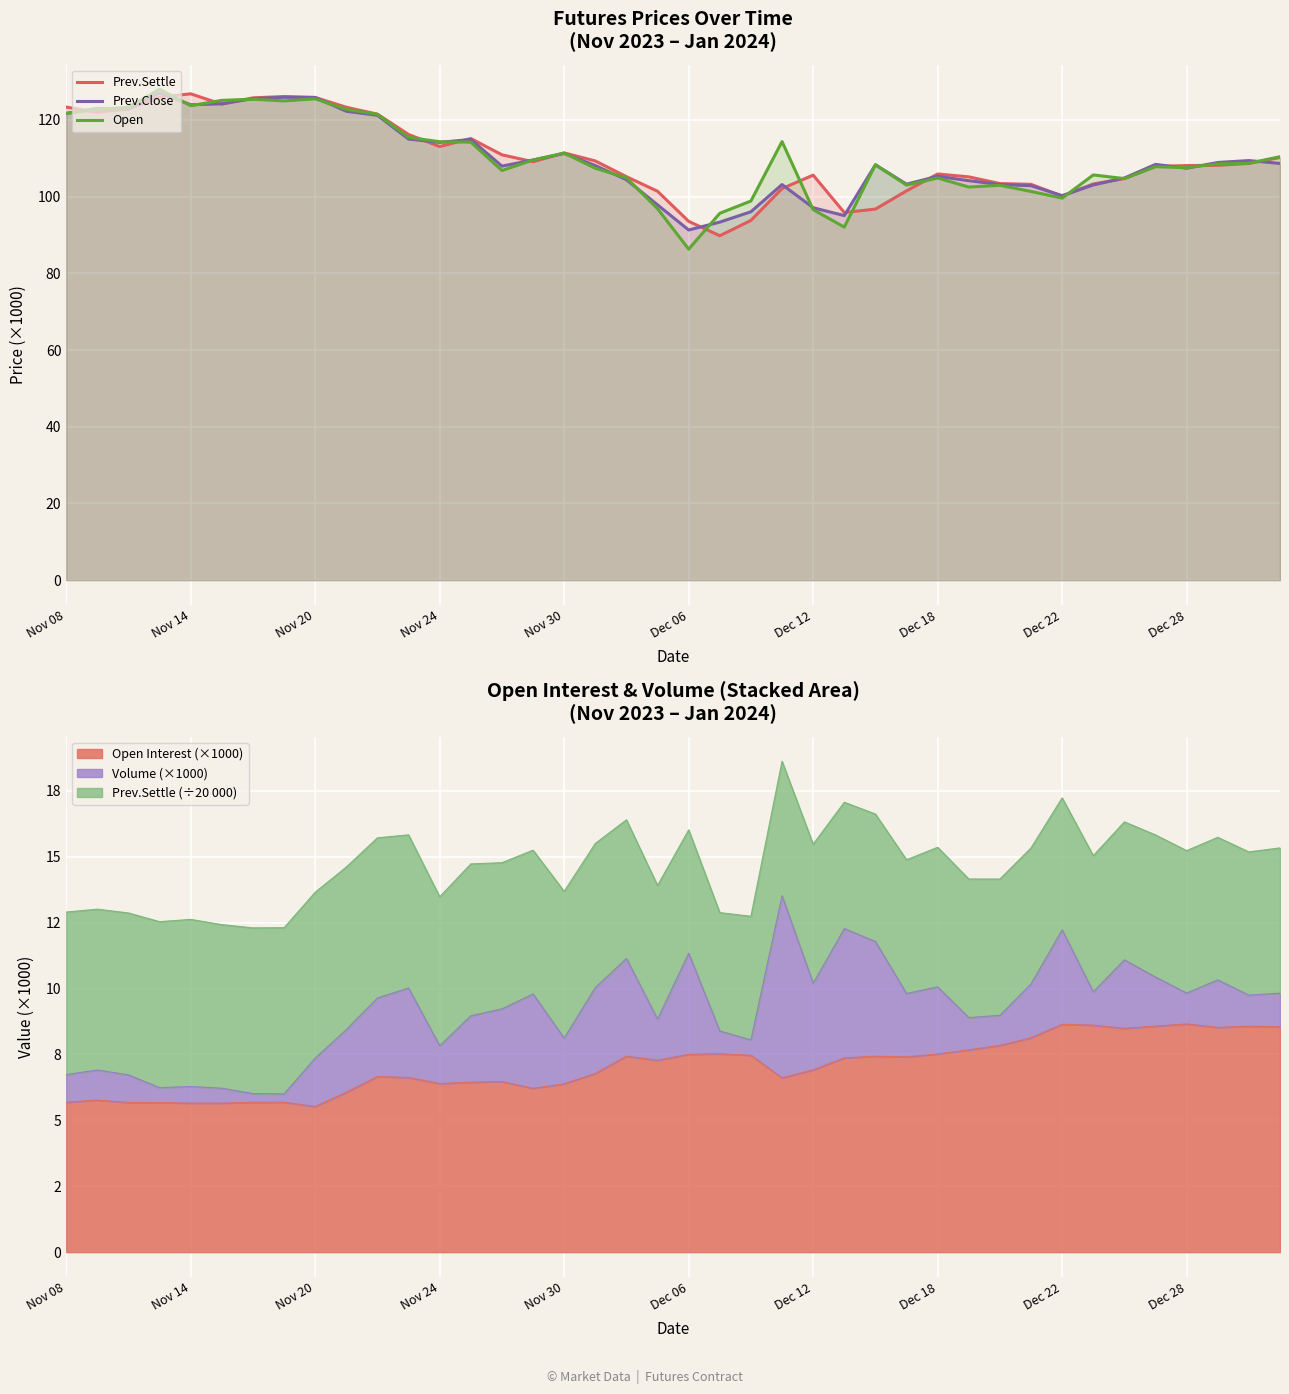

Is it true that Prev.Close equals 121.3 at Dec 06?

False